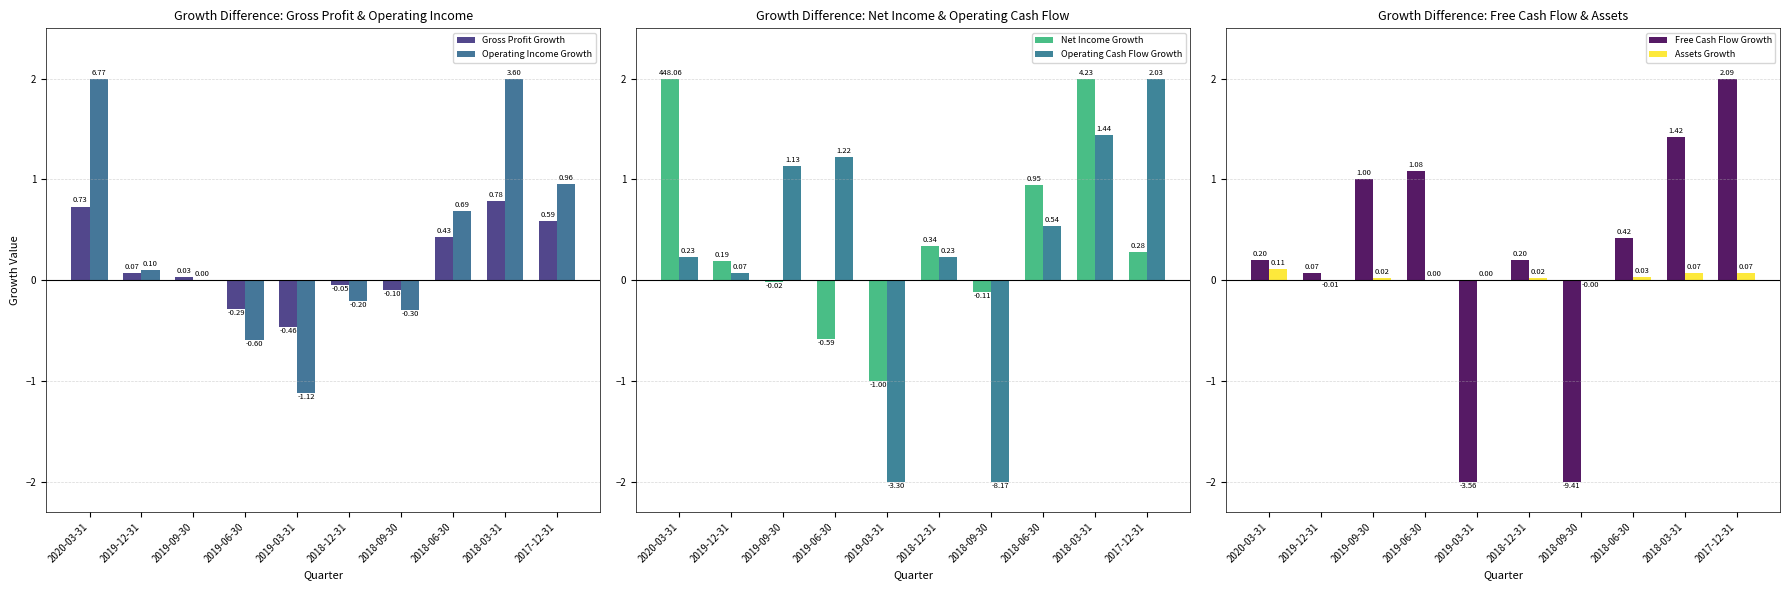

What are all the series names shown in the legend?

Gross Profit Growth, Operating Income Growth, Net Income Growth, Operating Cash Flow Growth, Free Cash Flow Growth, Assets Growth